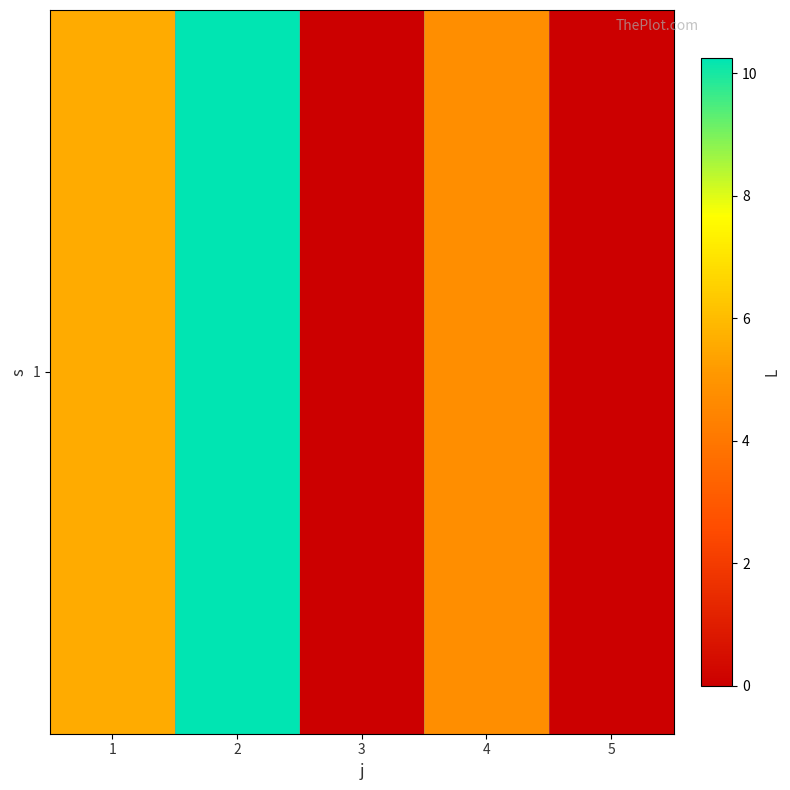

Reading right to left, what are all the values shown in this chart?

0.0	4.8	0.0	10.3	5.6